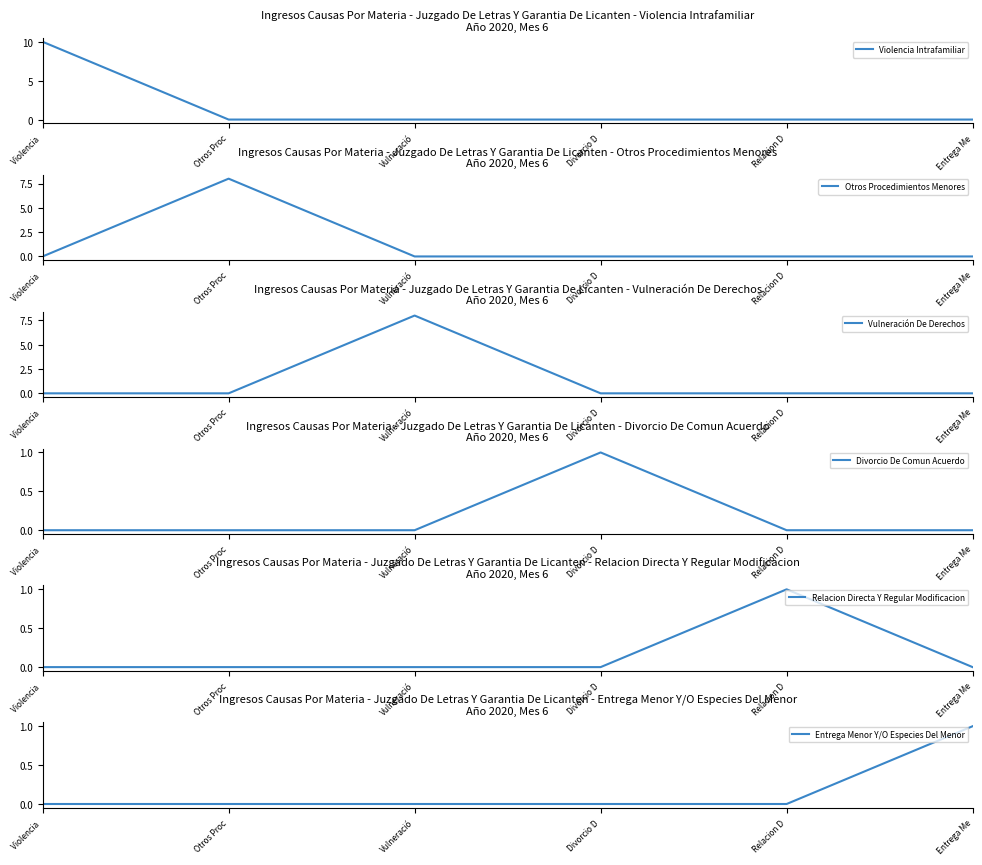

What is the total value across all series at Divorcio D?

1